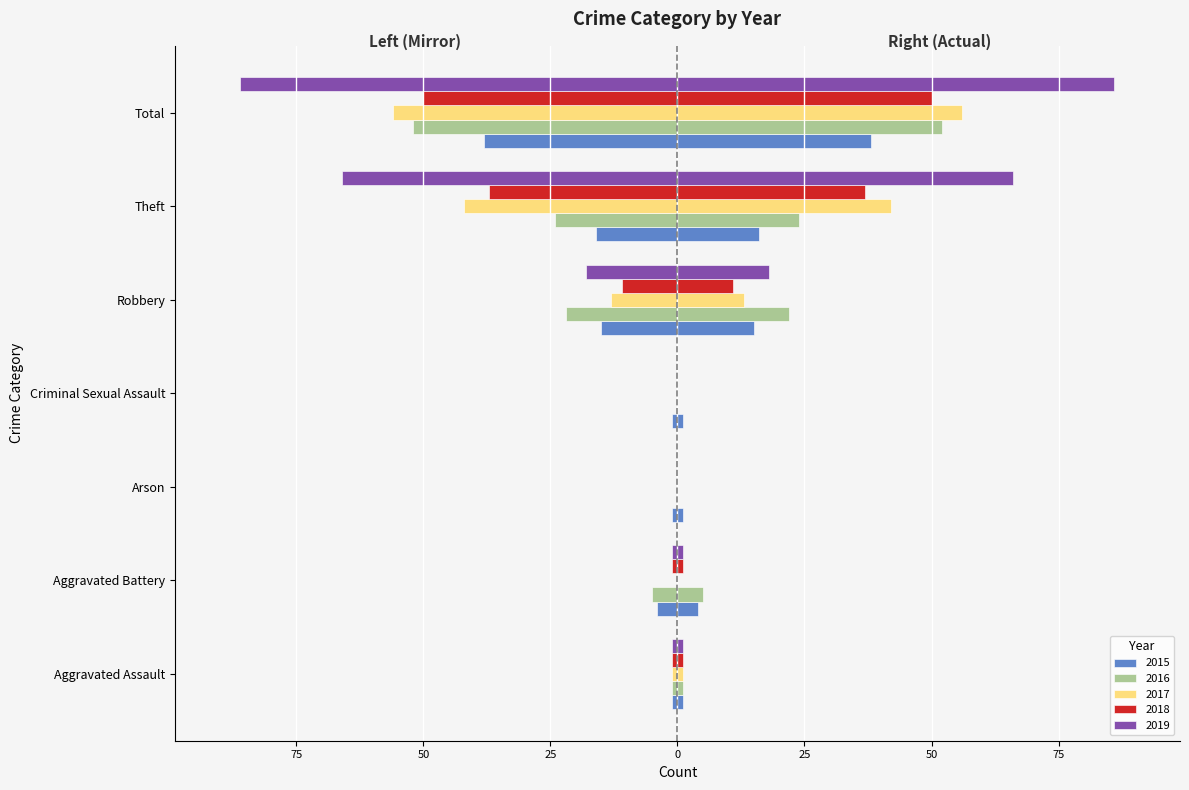

What position from the left is Aggravated Assault?

1